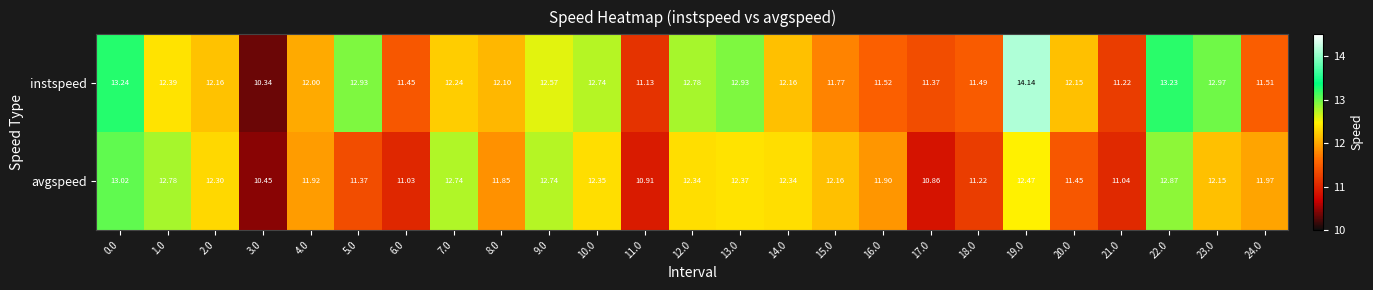

At which category does the chart reach its peak across all series?

19.0